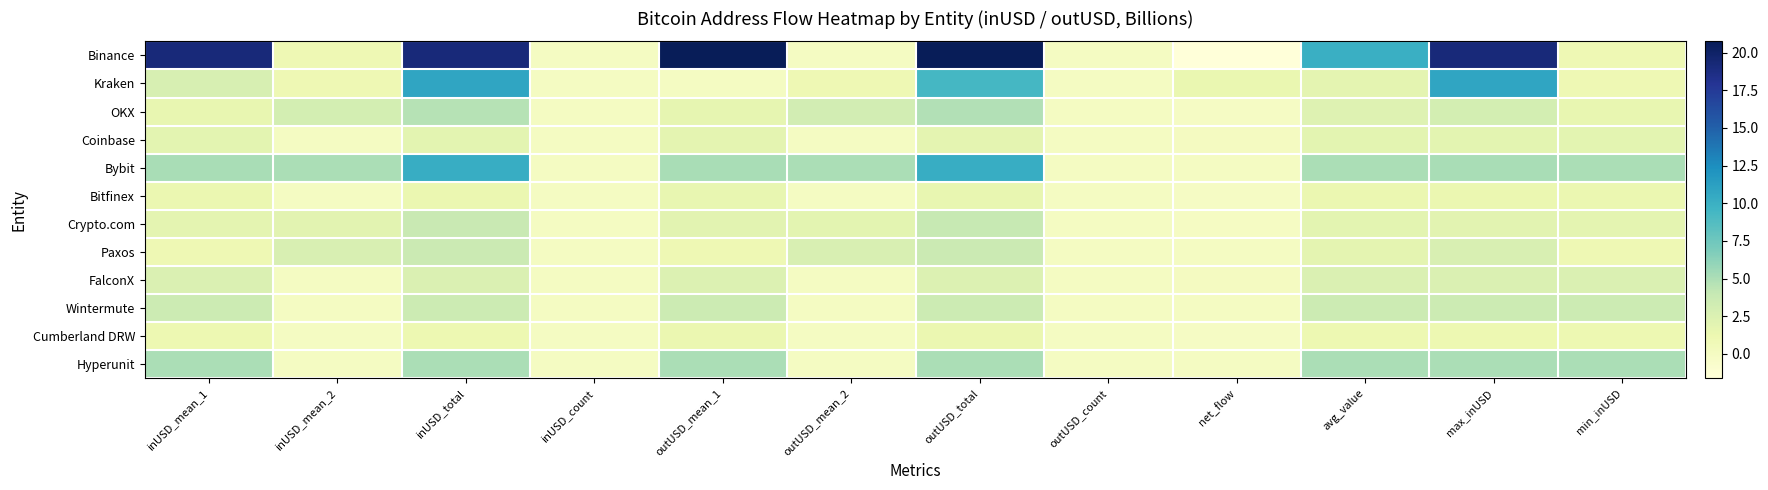

At which category is the sum across all series the highest?

outUSD_total